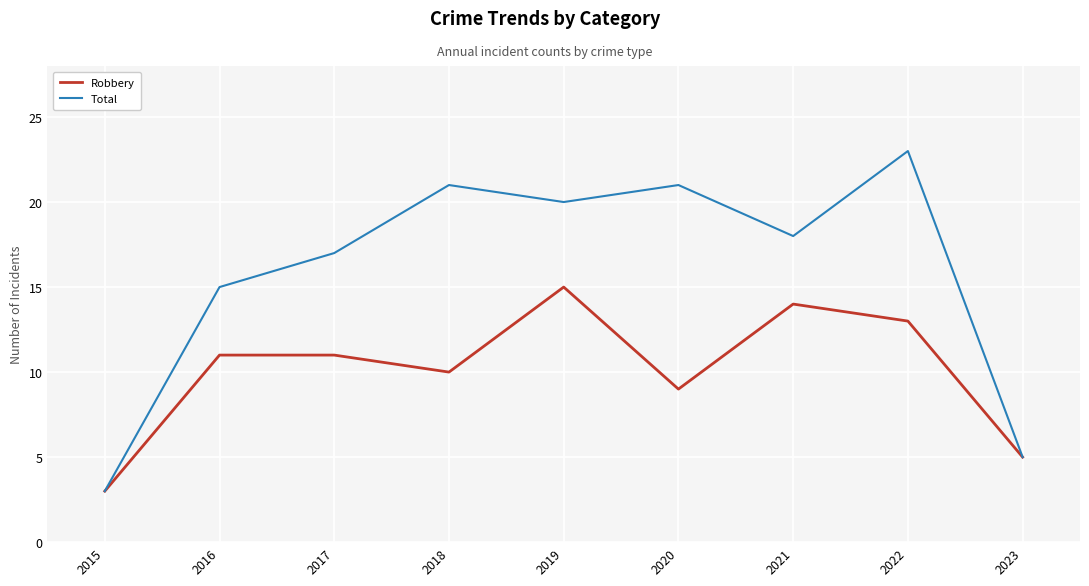

What is the maximum value shown in the chart?

23